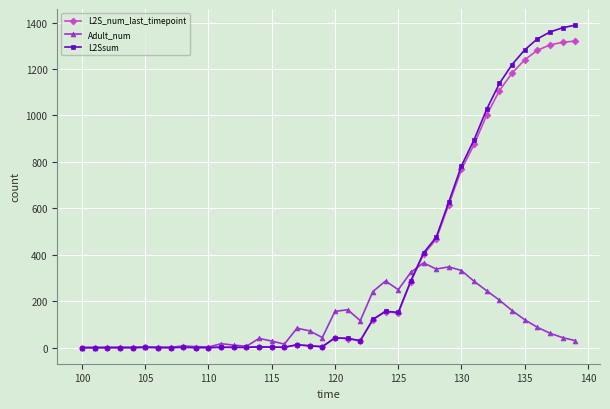

True or false: Adult_num has more than 1 interior local peaks.

True